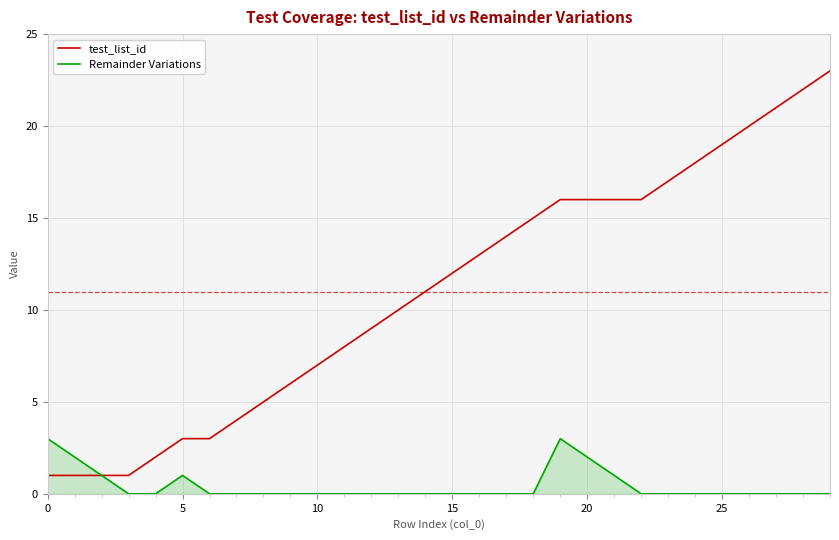

Which series has the largest range (max minus min)?

test_list_id